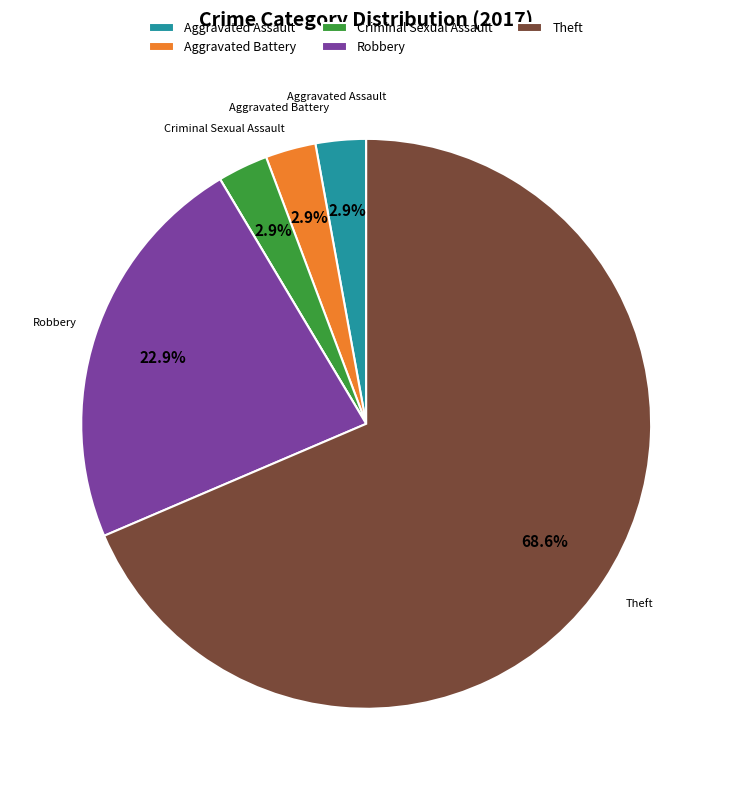

Does any single category account for the majority?

Yes